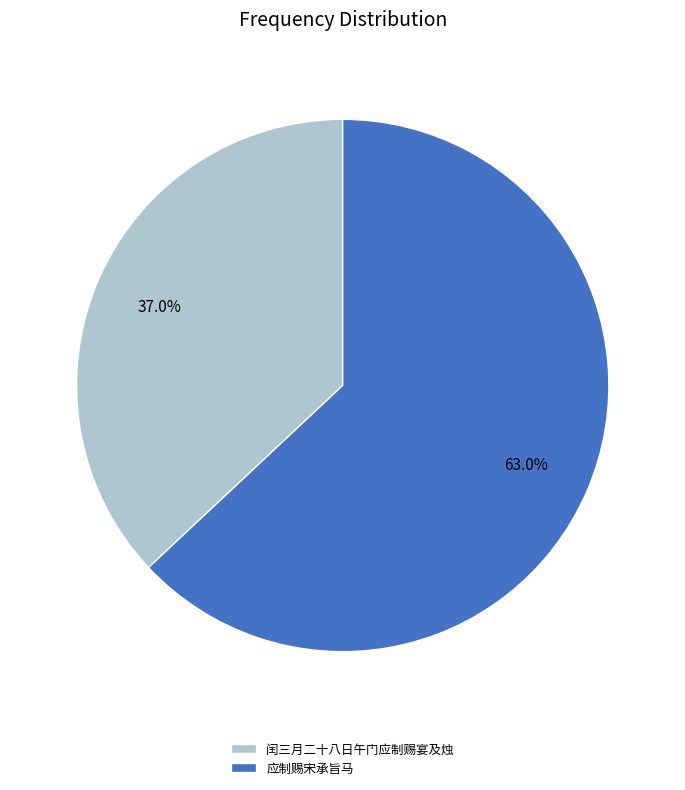

True or false: 闰三月二十八日午门应制赐宴及烛 accounts for 37% of the total.

True